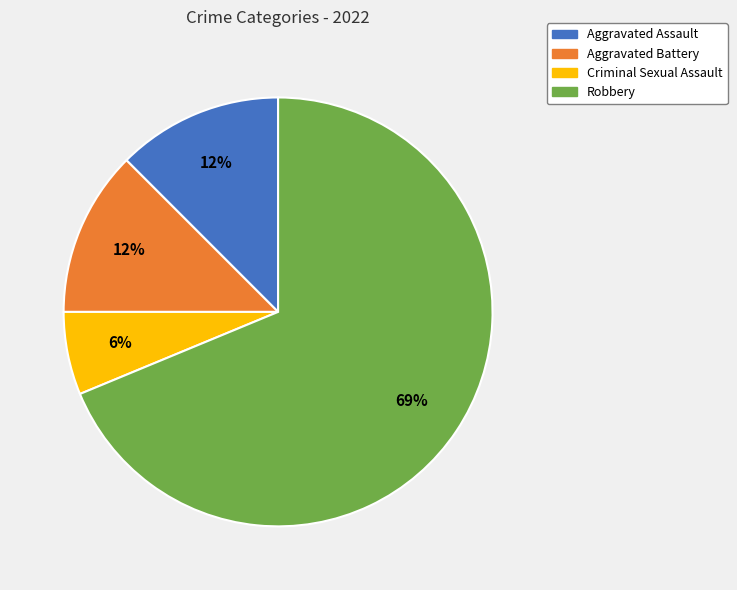

Count the number of slices in the pie.

4